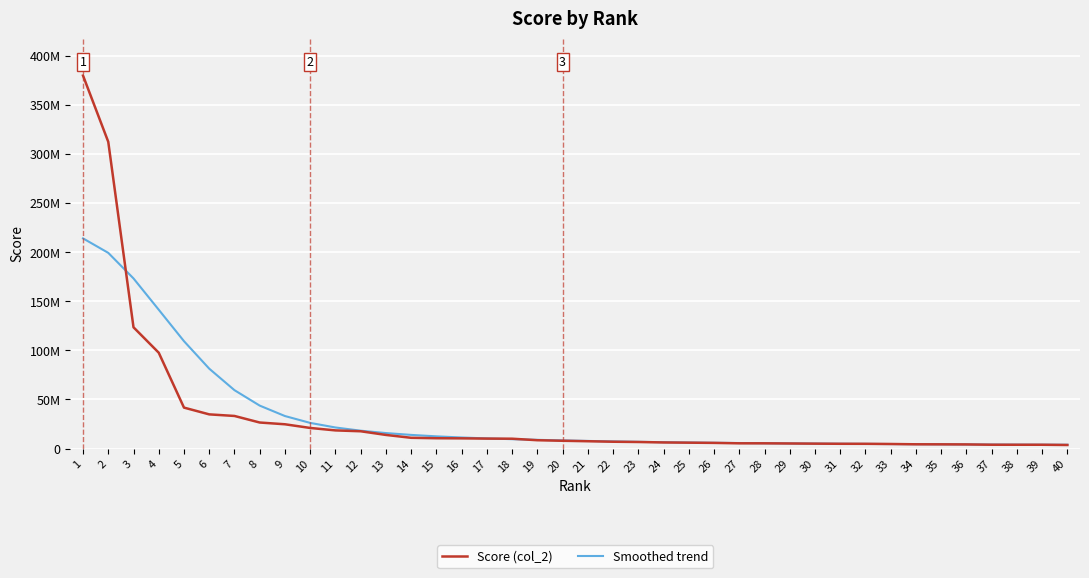

Is this an area chart (filled region under the line)?

No